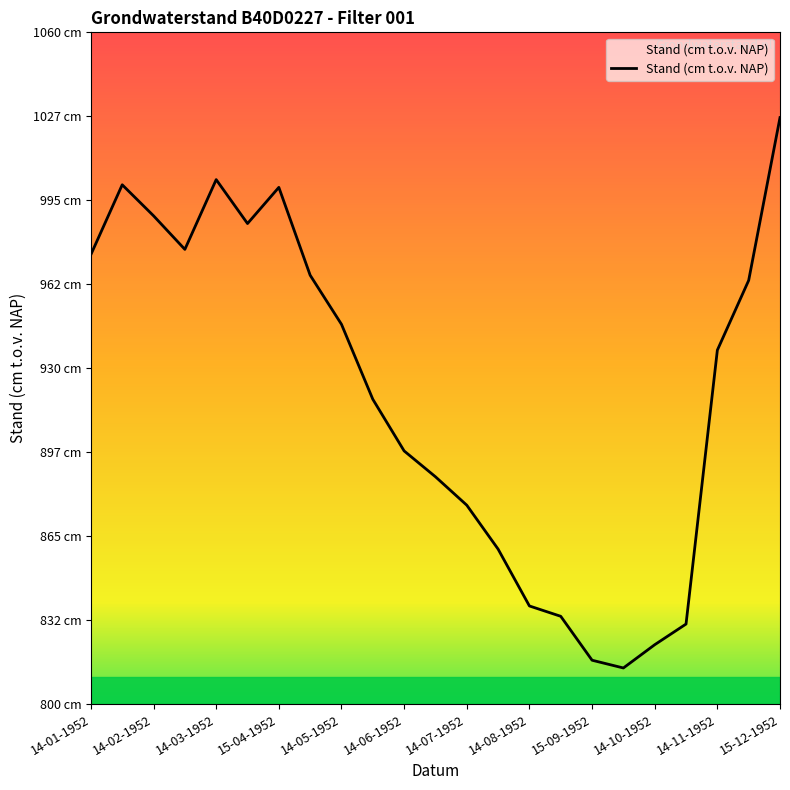

Reading right to left, transcribe all the data shown in this chart.

1027	964	937	831	823	814	817	834	838	860	877	888	898	918	947	966	1000	986	1003	976	989	1001	974